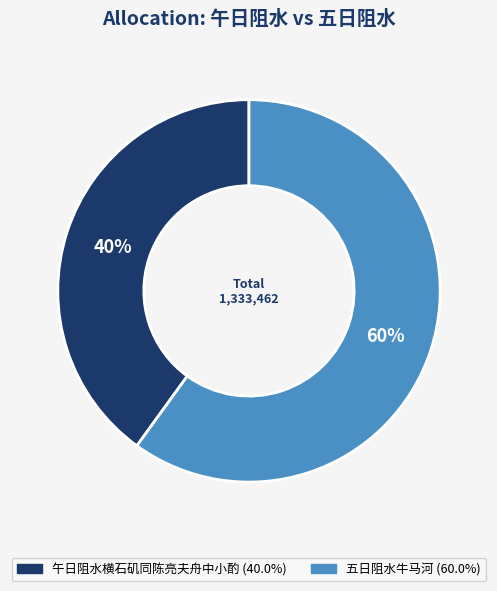

How many segments does this pie chart have?

2